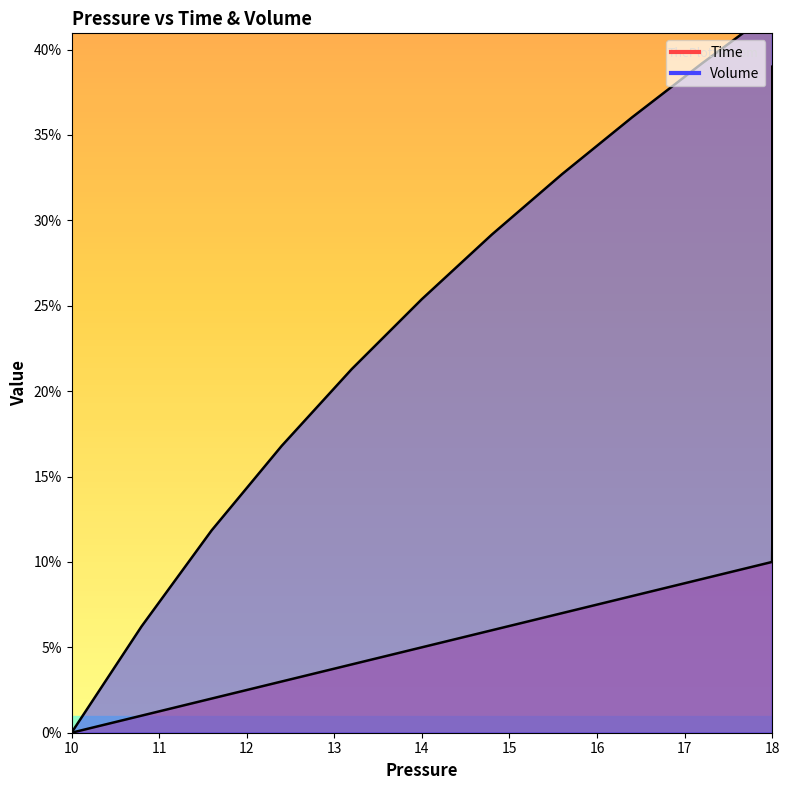

List the series in order of their overall mean, lowest first.

Time, Volume